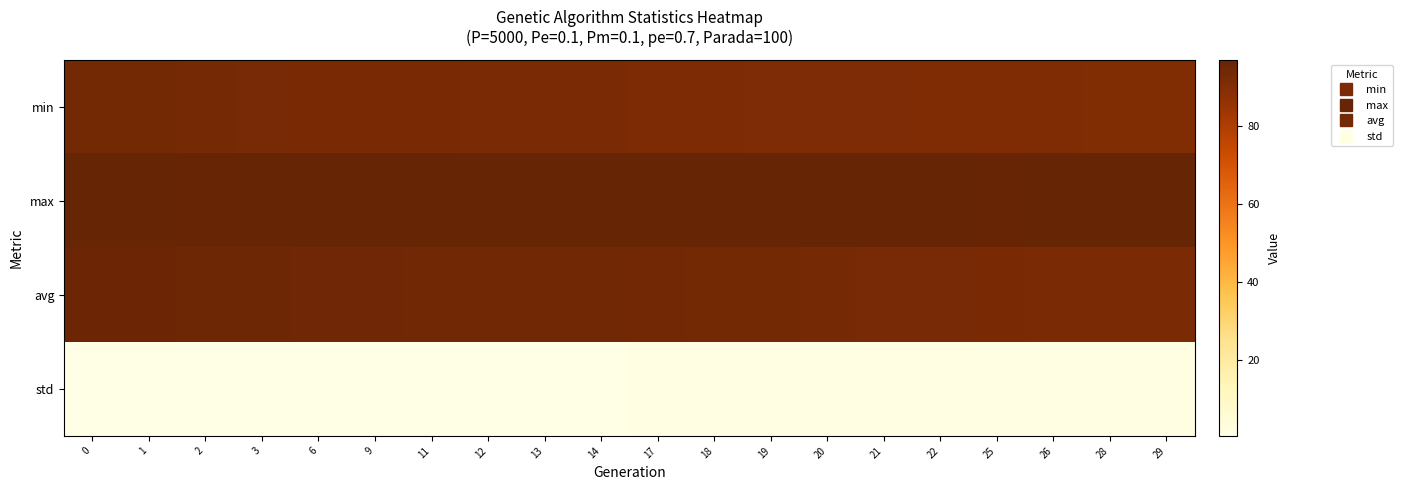

Reading left to right, list all the values displayed in this chart.

row_0: 93.6	93.5	93.3	92.6	92.5	92.4	92.2	92.0	91.9	91.9	91.7	91.5	91.3	91.3	91.2	90.9	90.8	90.7	90.5	90.5
row_1: 97.0	96.8	96.7	96.9	96.8	96.9	96.8	96.8	96.7	96.8	97.0	97.1	97.0	96.8	96.7	96.8	96.6	96.8	96.9	97.1
row_2: 95.5	95.2	95.1	95.0	94.7	94.5	94.4	94.3	94.2	94.1	93.8	93.7	93.4	93.2	92.8	92.6	92.2	92.1	91.9	91.9
row_3: 0.5	0.5	0.6	0.6	0.7	0.7	0.8	0.8	0.8	0.8	0.9	1.0	1.0	1.1	1.1	1.1	1.2	1.2	1.3	1.3